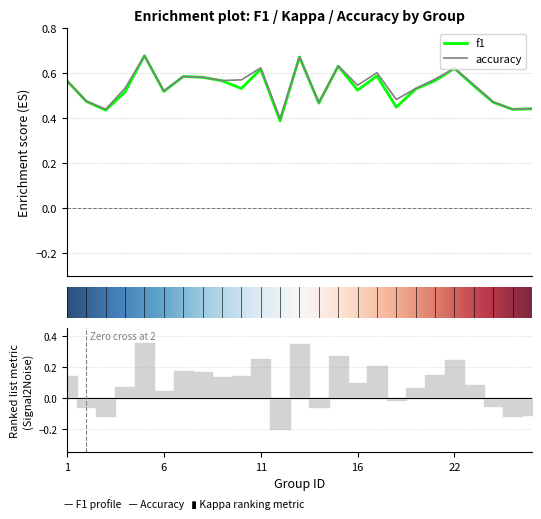

What is the sum of all kappa values?

13.6